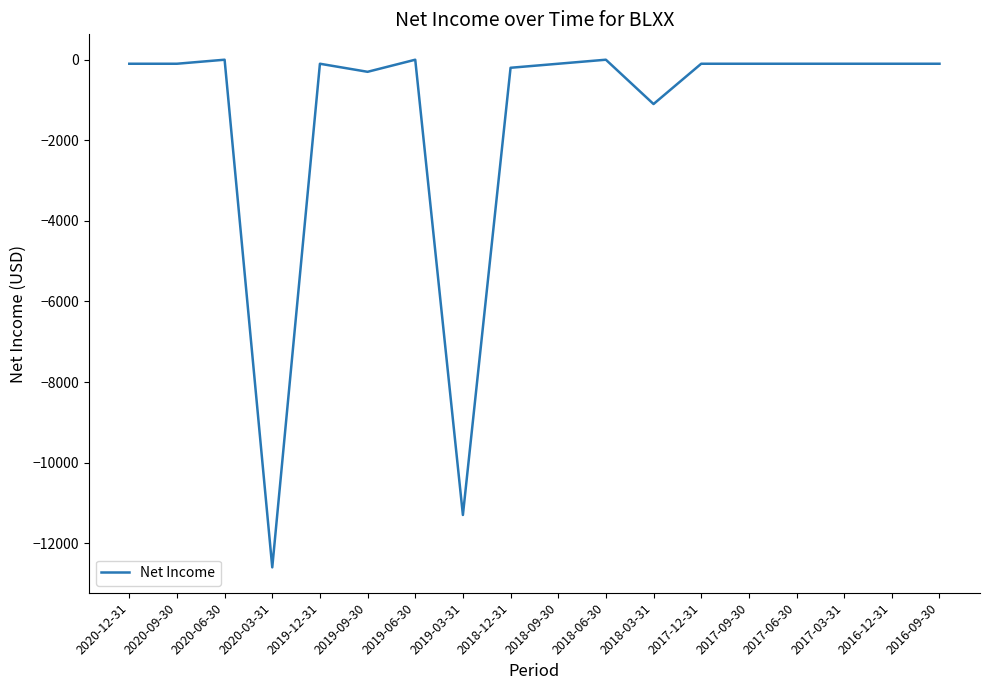

What is the difference between the maximum and minimum values?

12600